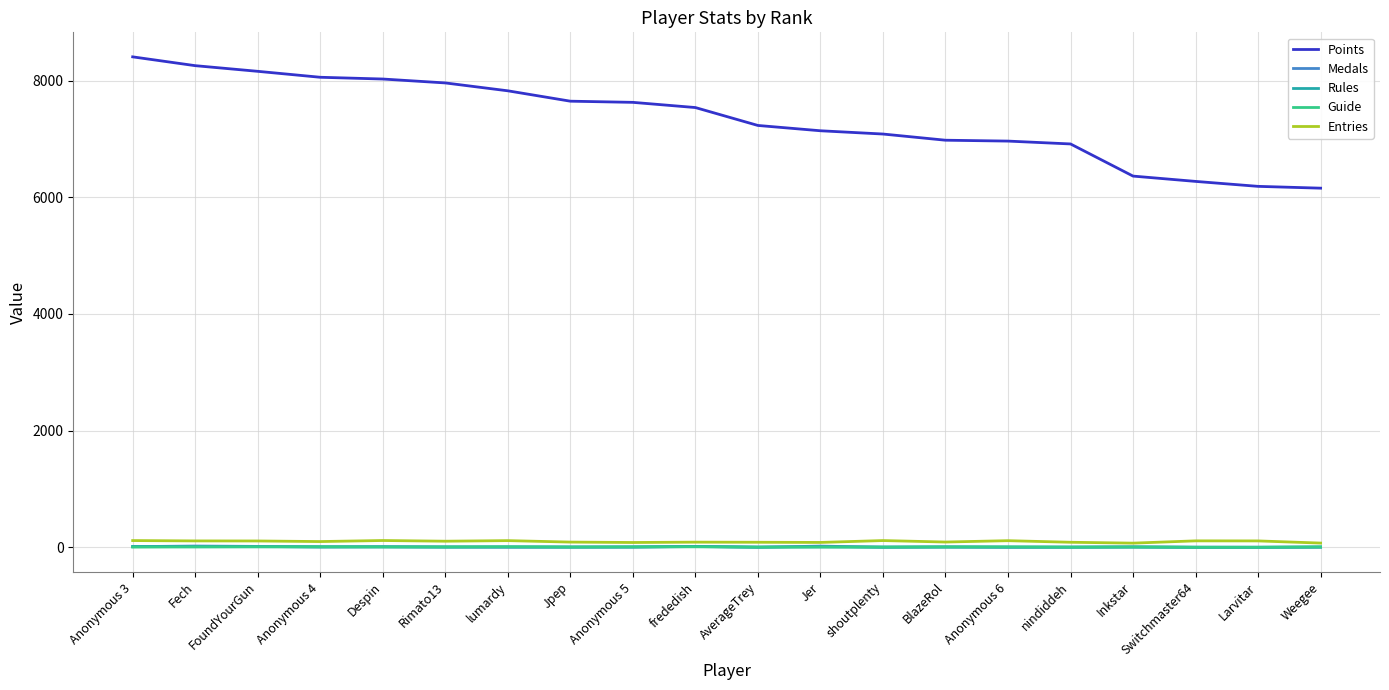

Which series changed the most between AverageTrey and Weegee?

Points